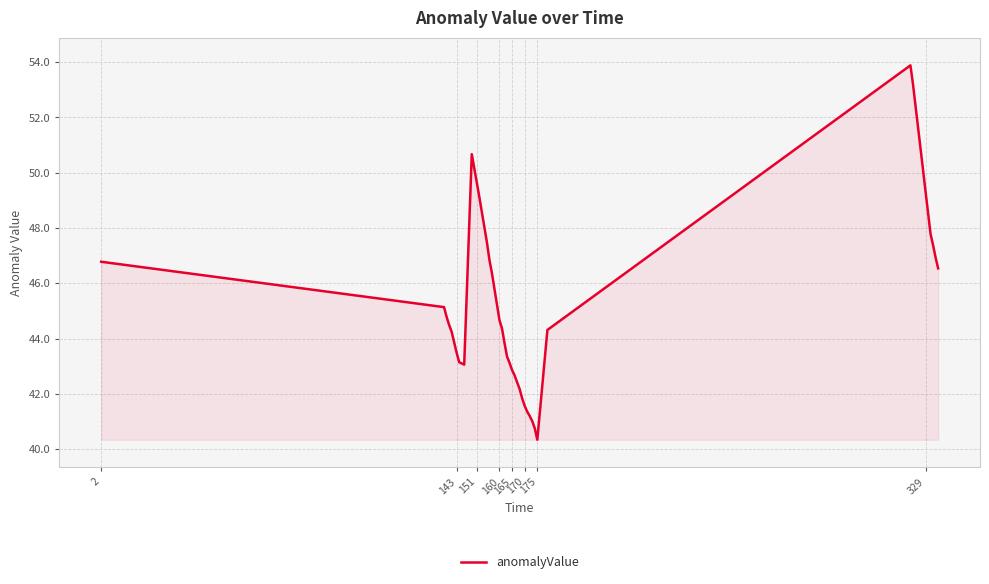

What is the maximum value shown in the chart?

53.9